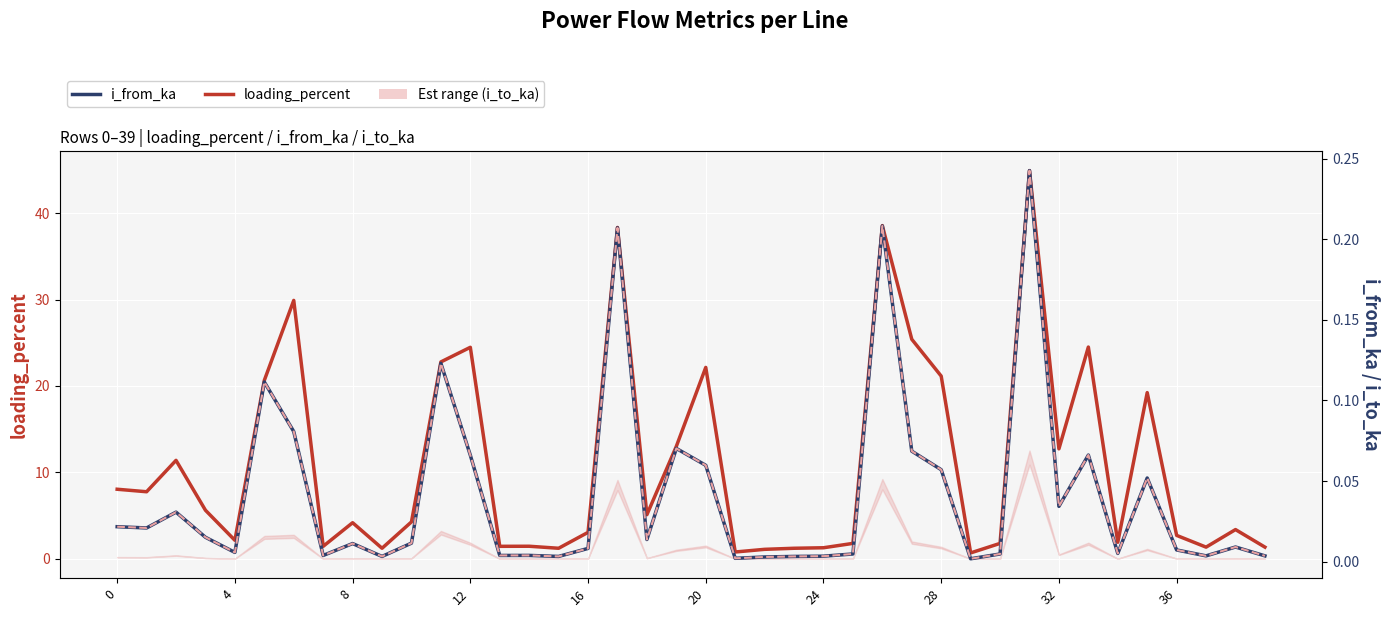

Rank the series by their maximum value, from lowest to highest.

i_to_ka, i_from_ka, loading_percent